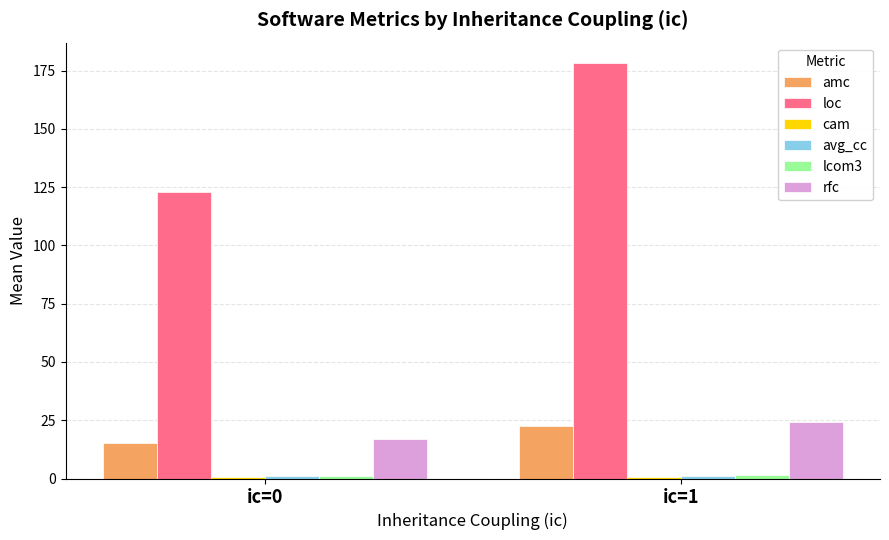

The value of rfc at ic=1 is 13.5. True or false?

False